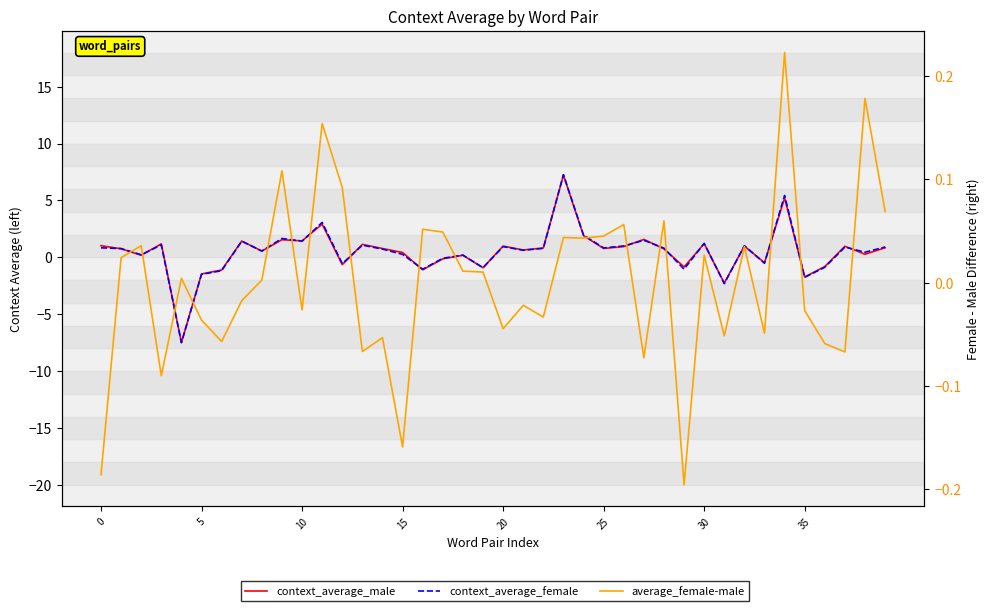

What is the difference between the context_average_female values at 28 and 34?

4.6